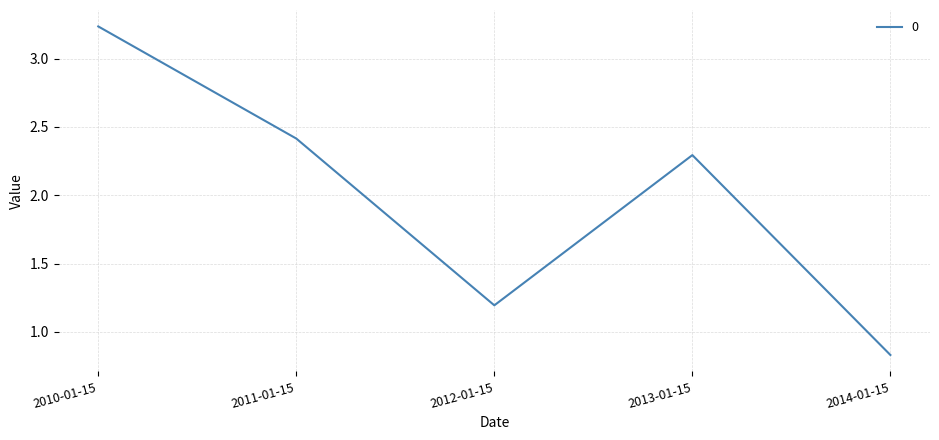

What position from the left is 2013-01-15?

4